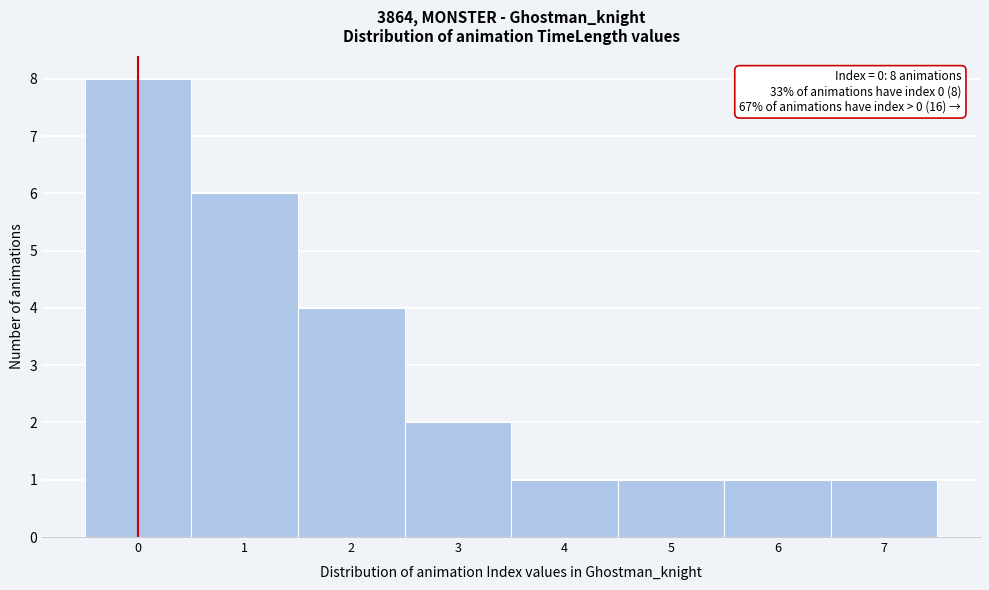

Which range on the x-axis has the tallest bar?

-0.5 to 0.5